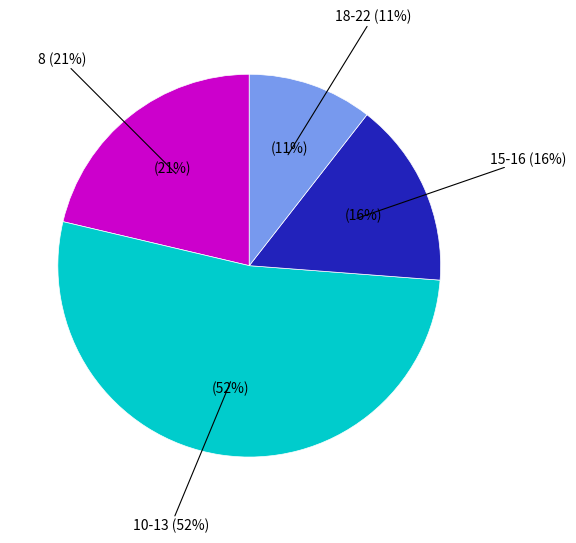

Between 12 and 8, which is larger?

8